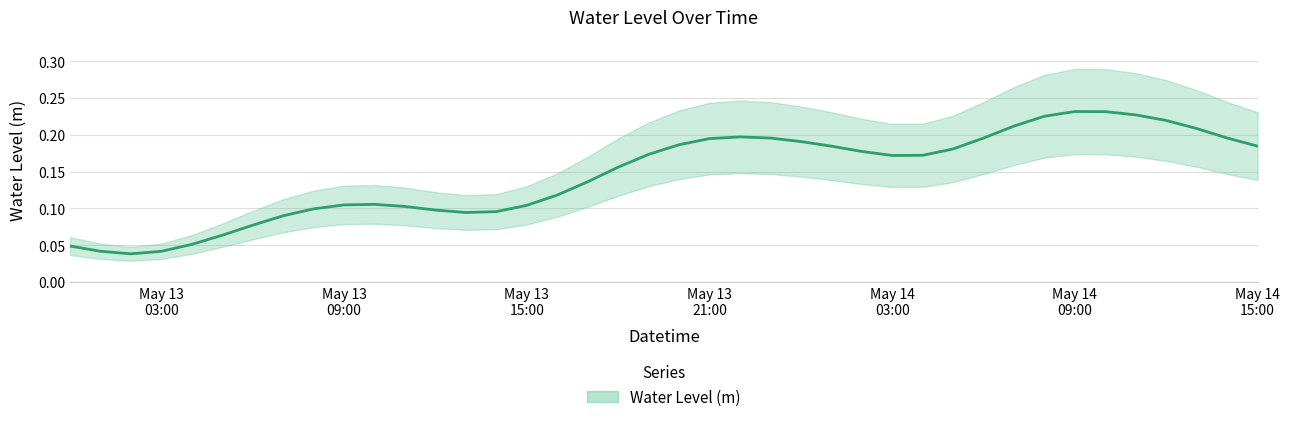

What is the label of the 4th point from the left?

May 13 03:00